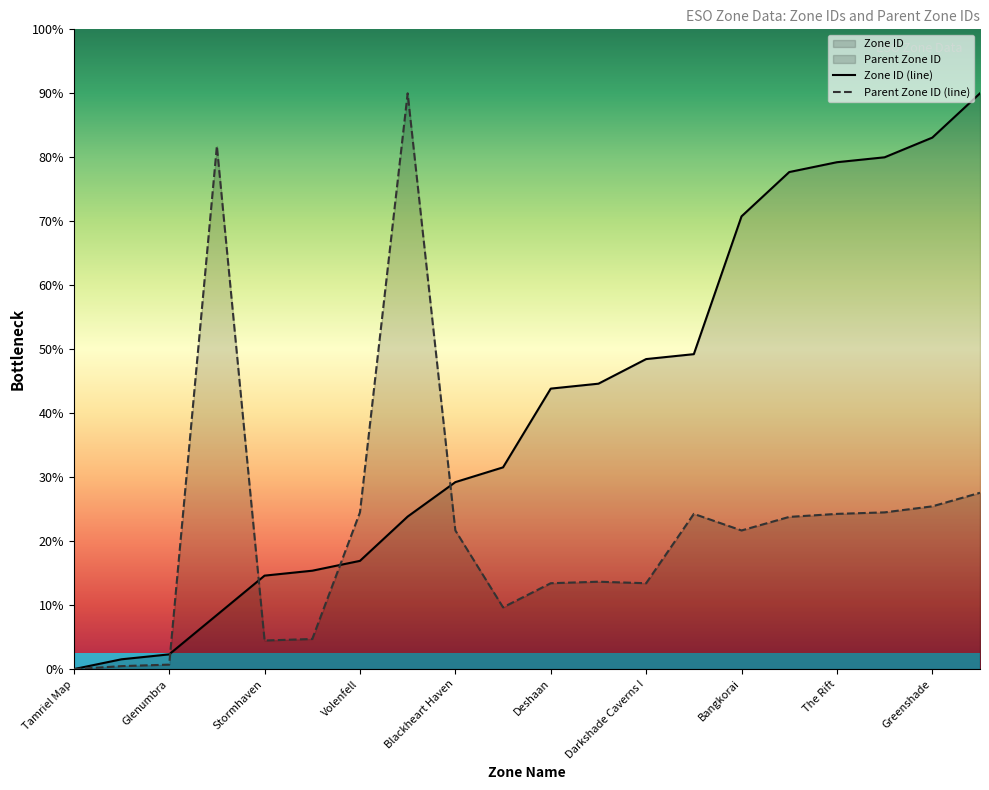

Which category has the highest value across all series?

Shadowfen